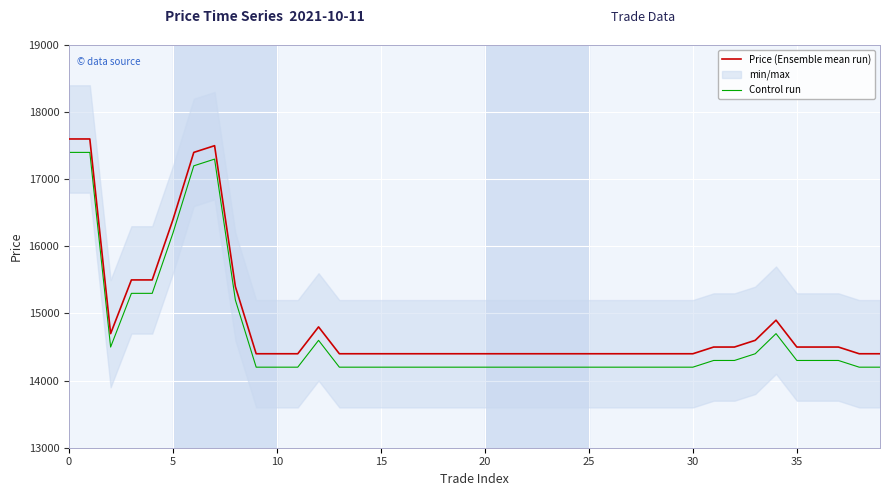

List the series in order of their peak value, highest first.

Price (Ensemble mean run), Control run